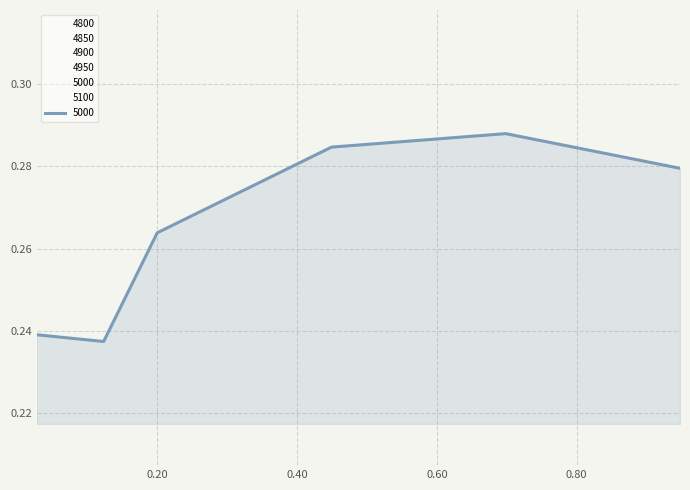

Count the values in the range 0 to 1.

6